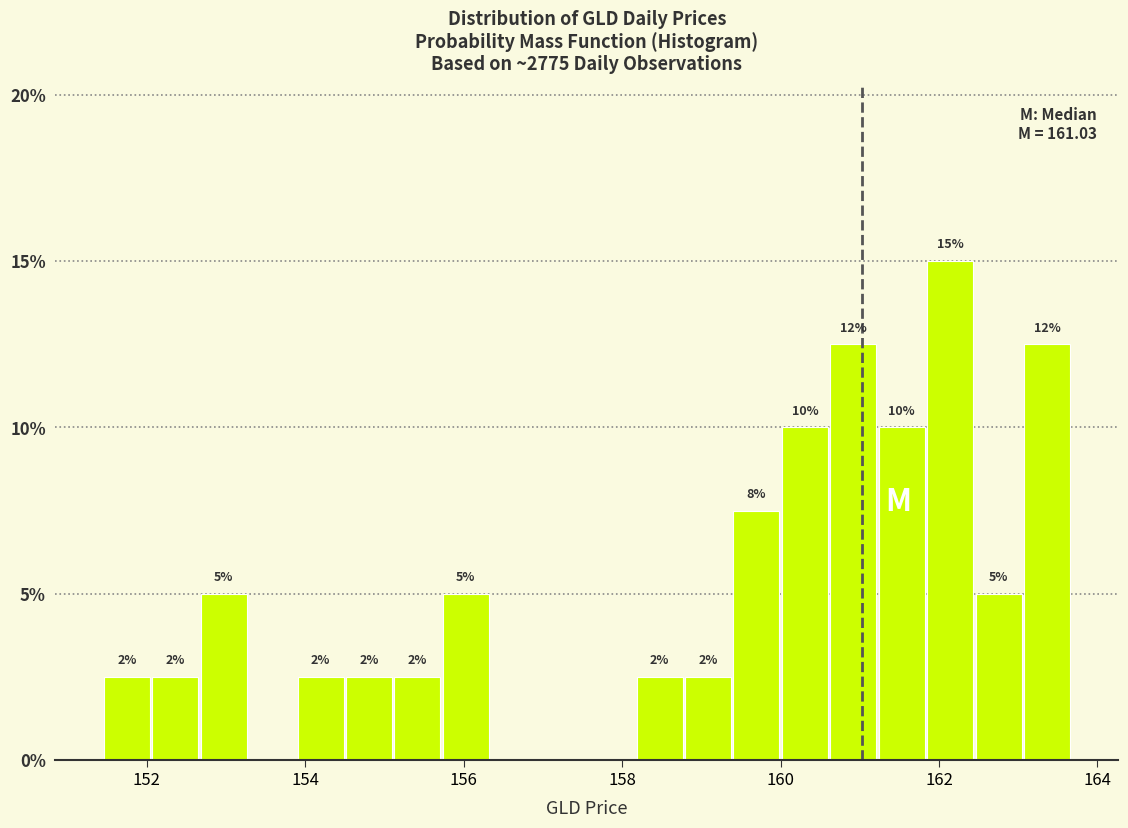

Read against the x-axis, roughly where is the centre of the tallest bar?

162.2